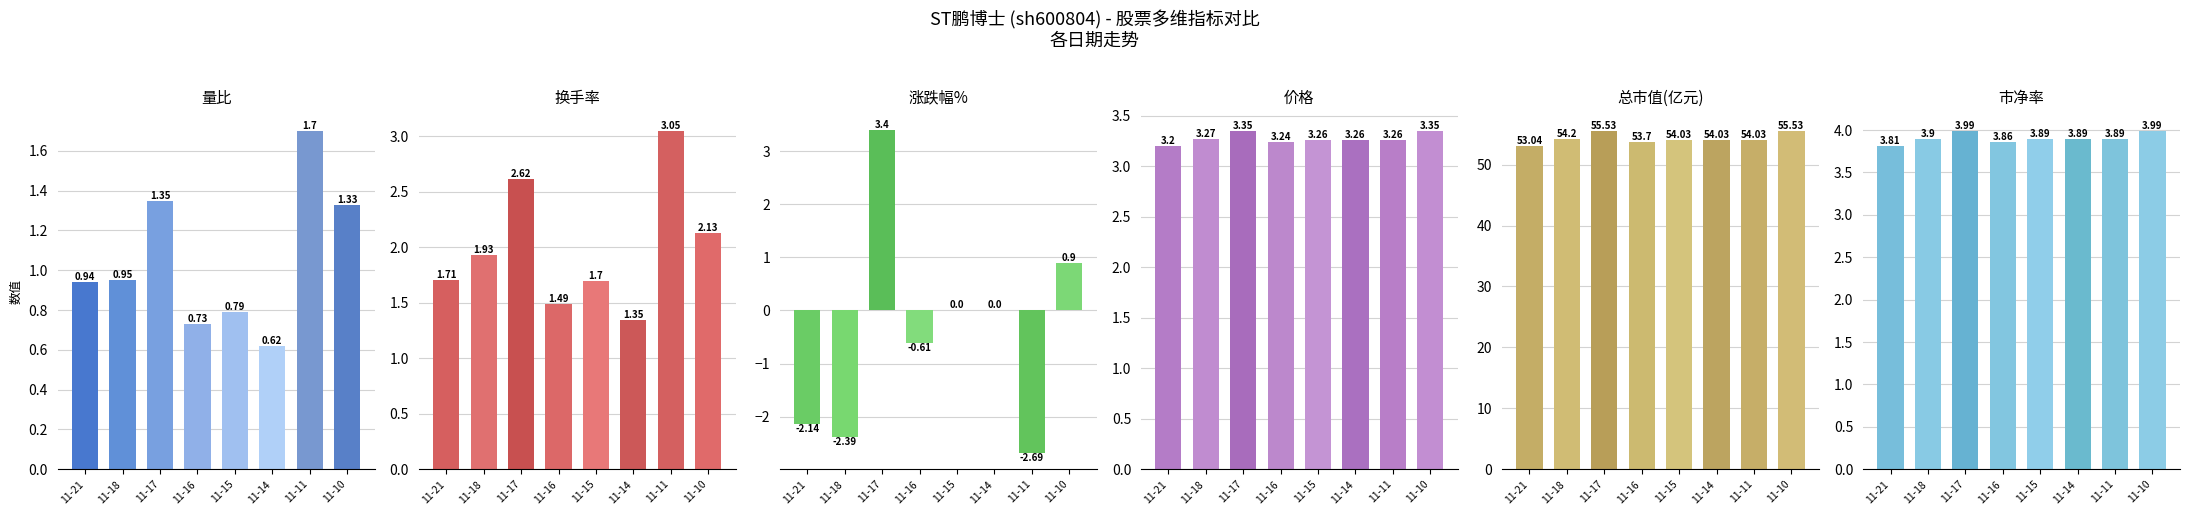

What is the value of the 量比 bar at the 1st from the left?

0.9